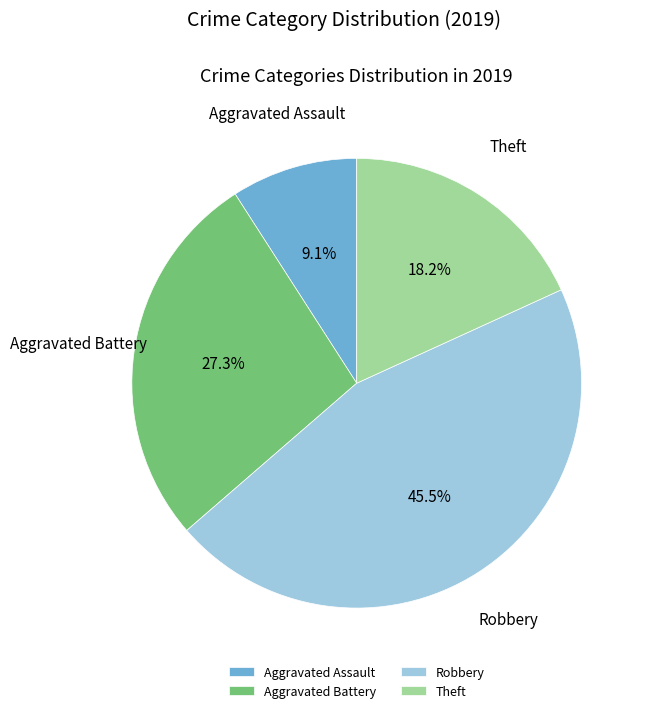

How many slices are in this pie chart?

4